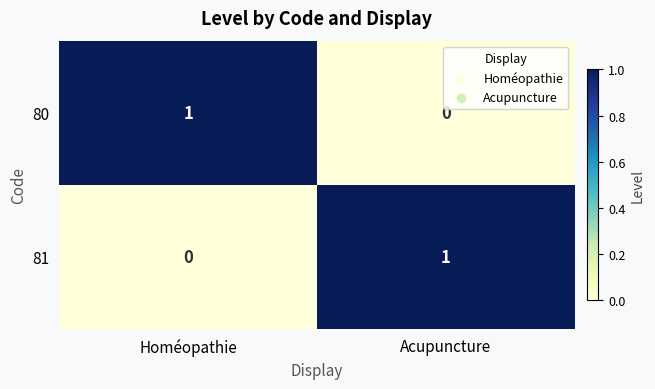

Is the value of 80 at Acupuncture greater than the value of 81 at Acupuncture?

No